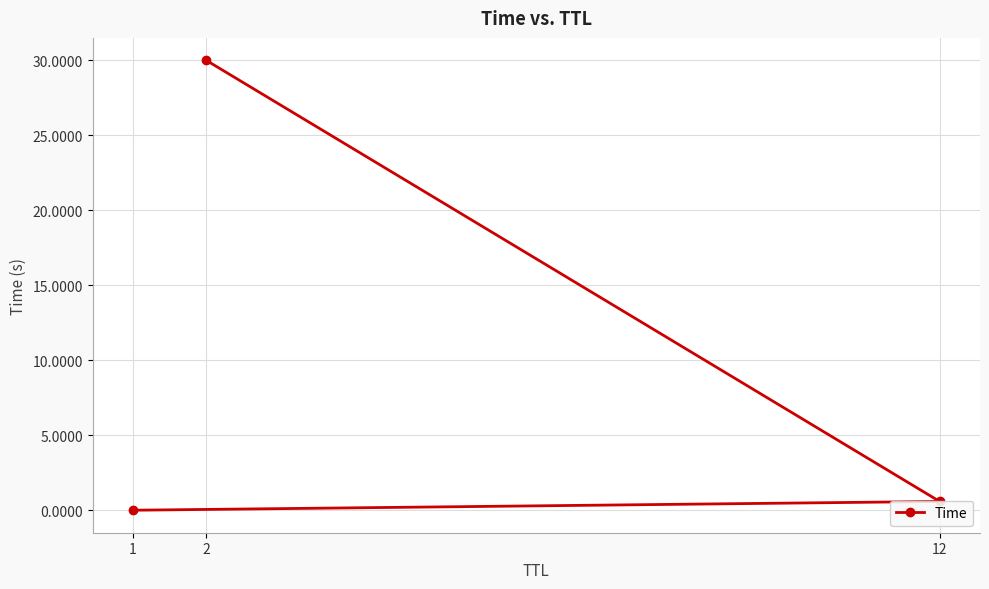

Reading right to left, list all the values displayed in this chart.

30.0	0.6	0.0